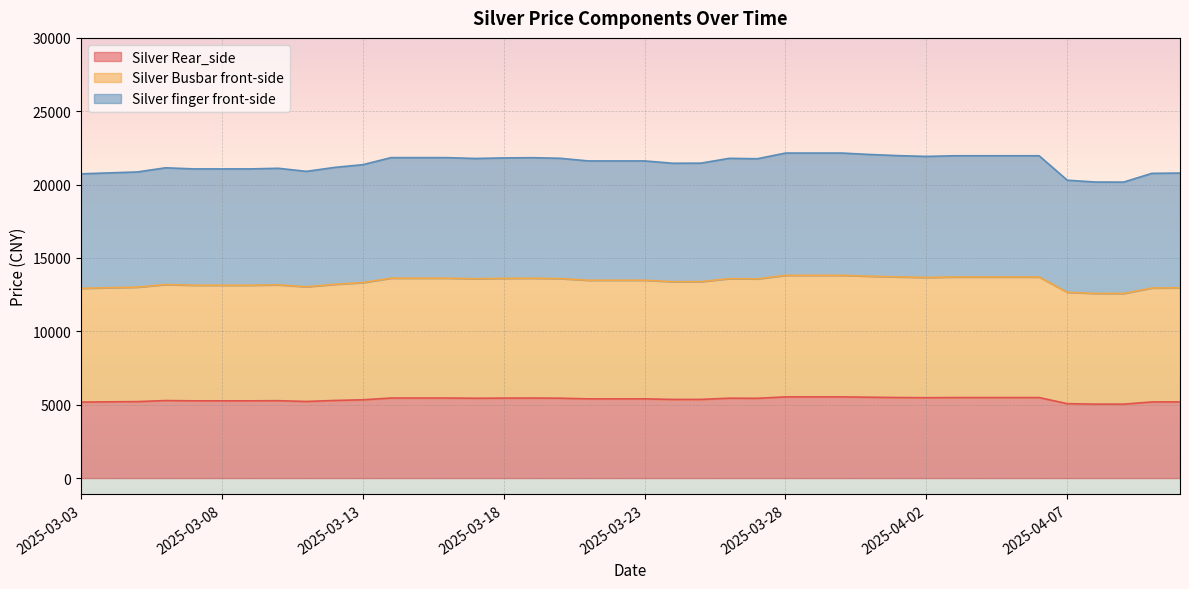

How many lines are shown in the chart?

3